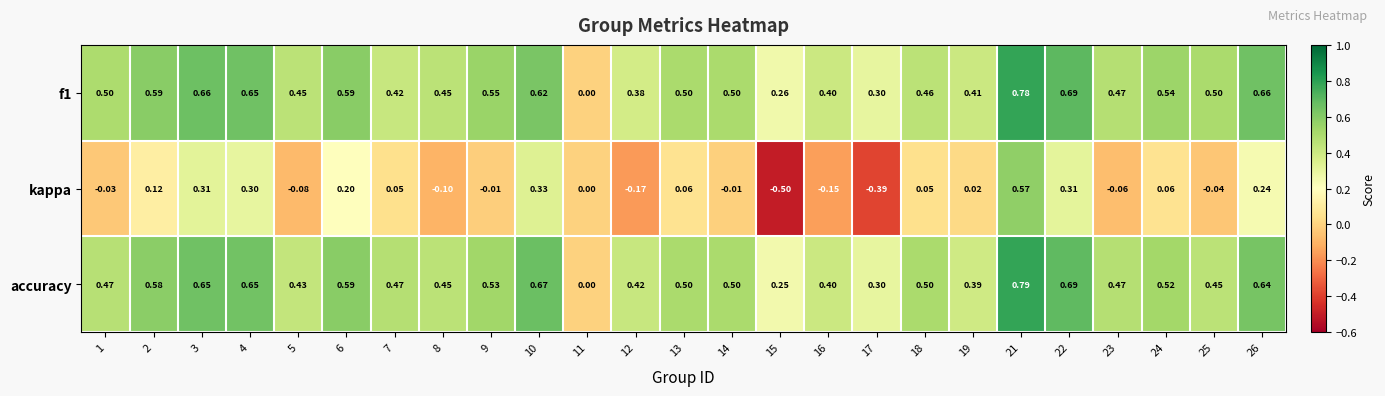

How many categories are shown in the chart?

25